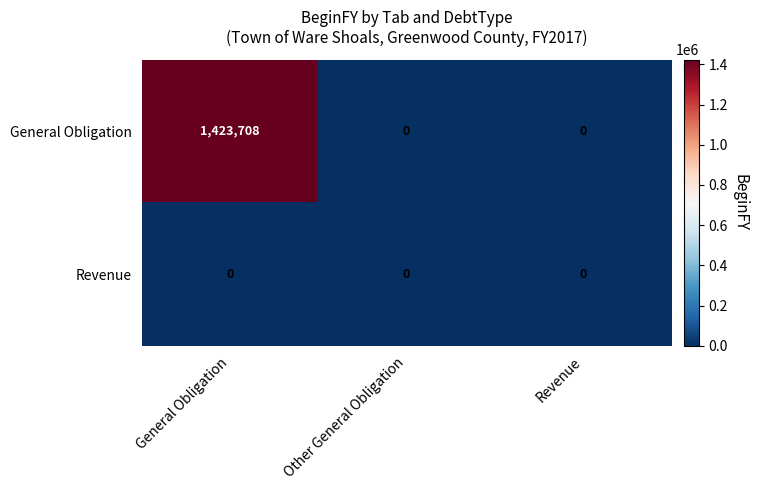

List the series in order of their peak value, lowest first.

Revenue, General Obligation